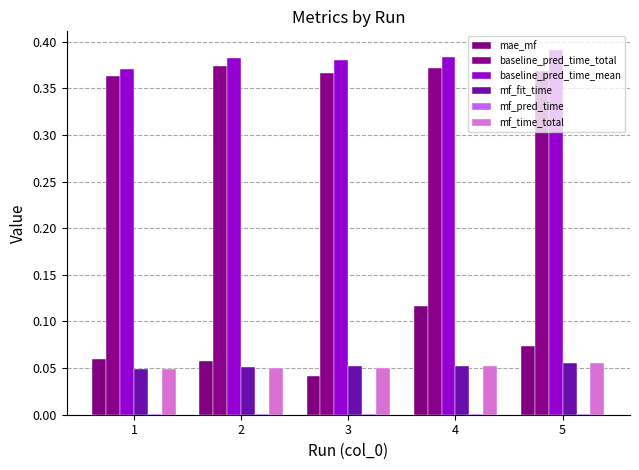

How many distinct data groups are displayed?

6